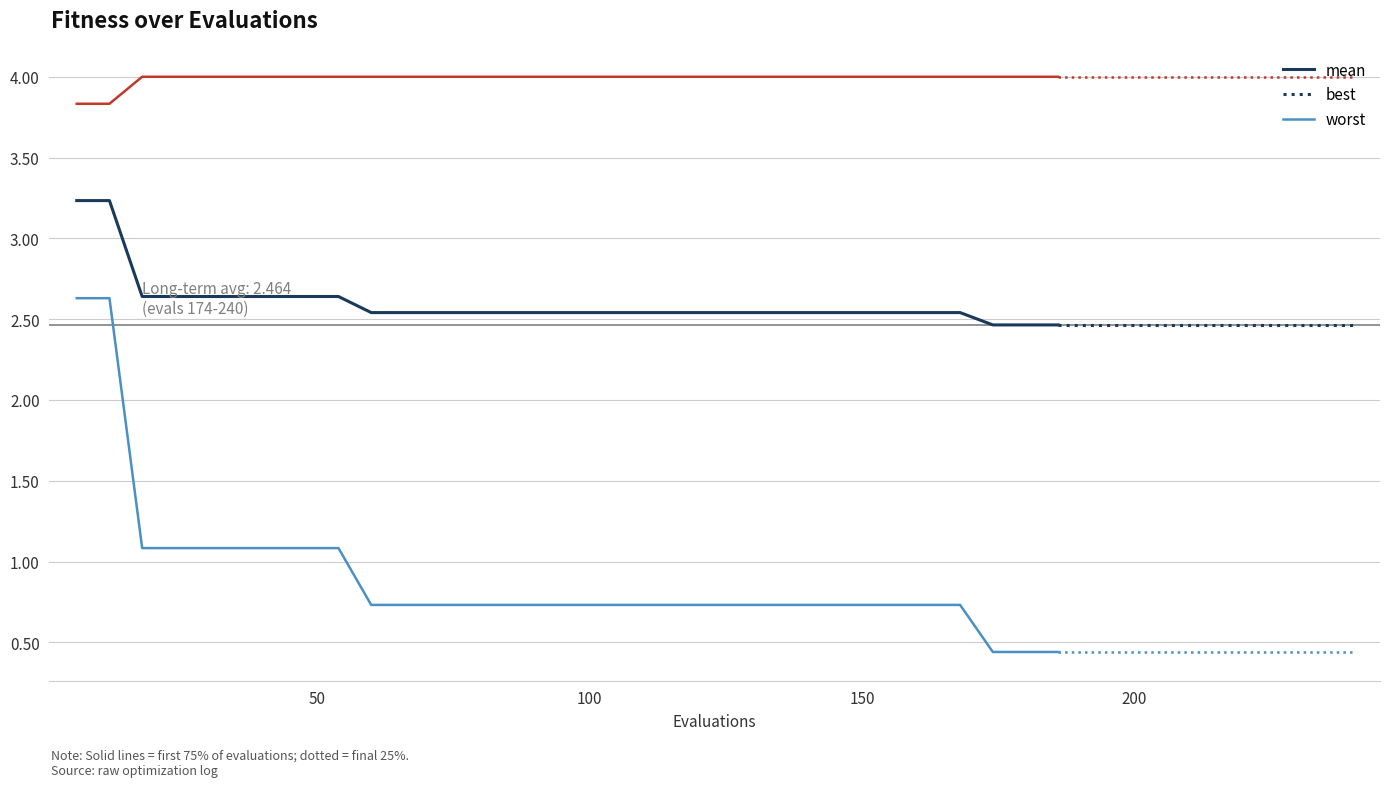

Rank the series by their average value, from lowest to highest.

best, mean, worst